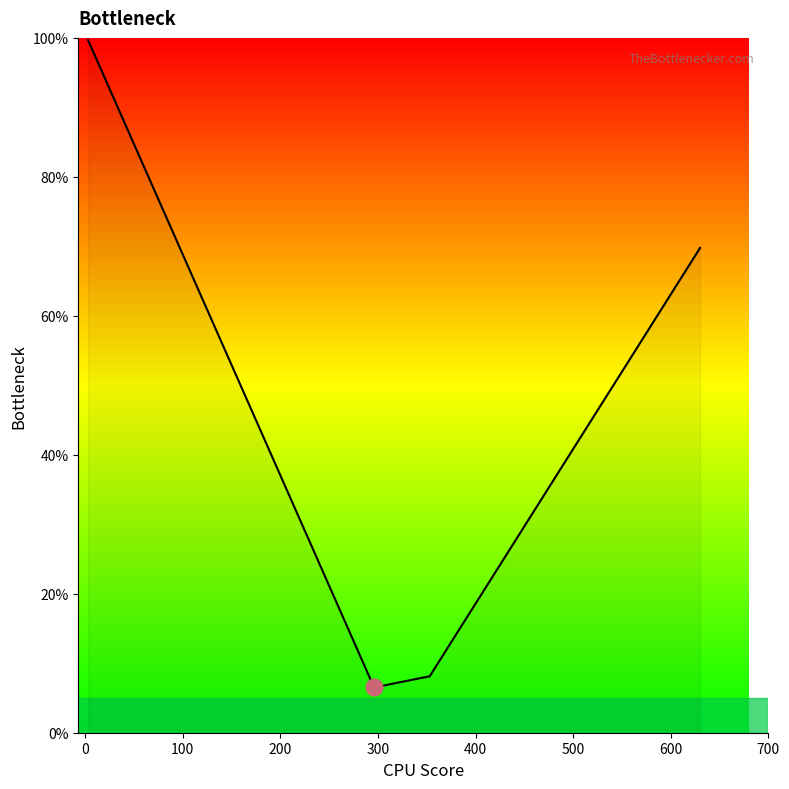

What is the greatest value displayed?

99.7